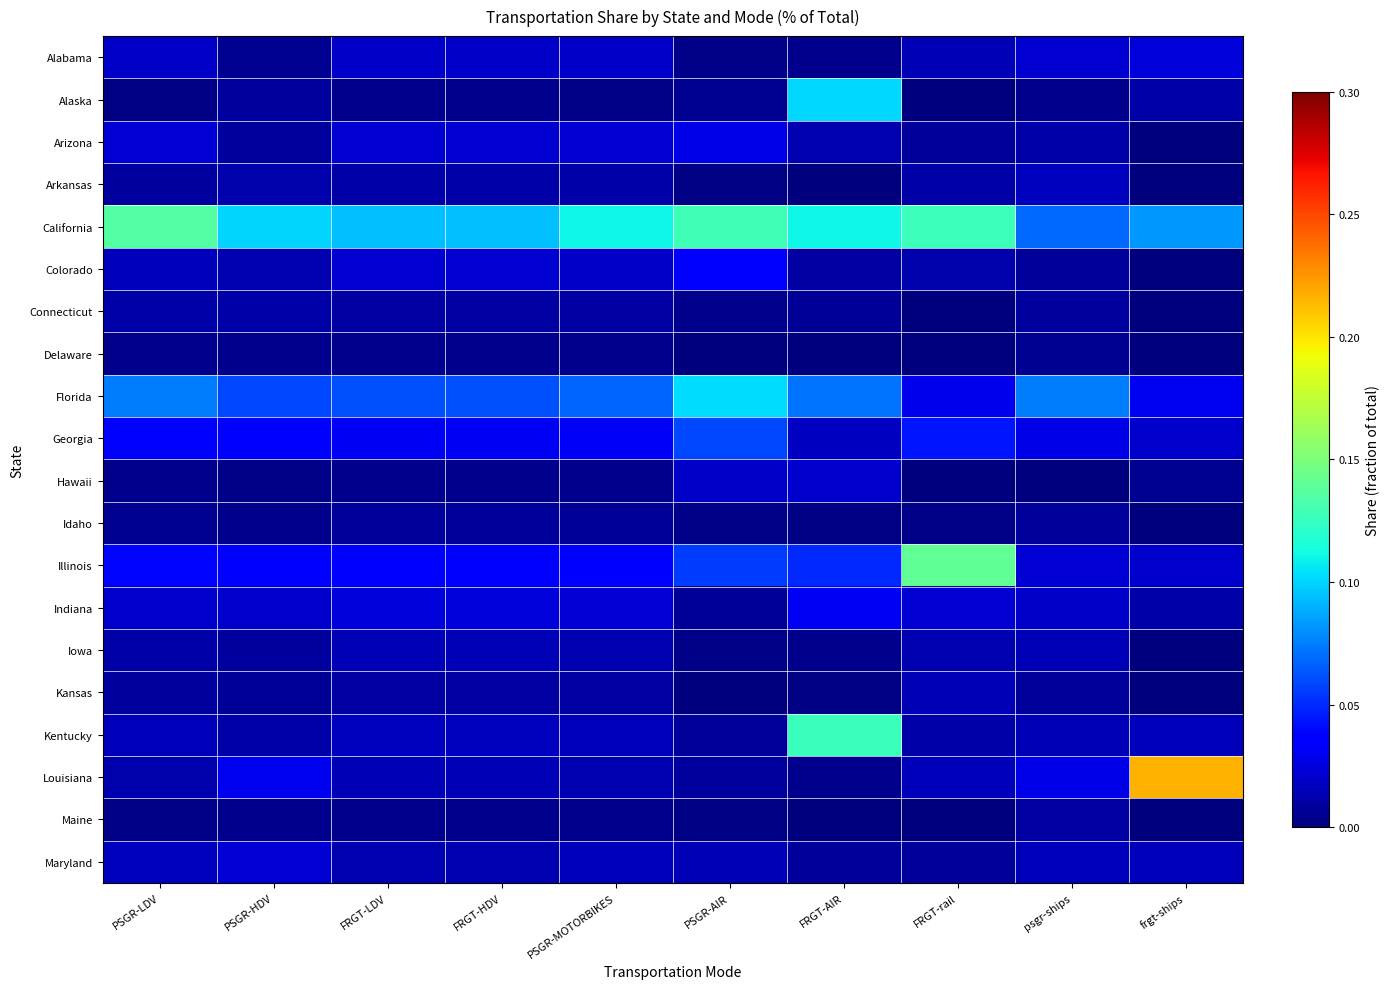

Which series has the largest total across all categories?

California